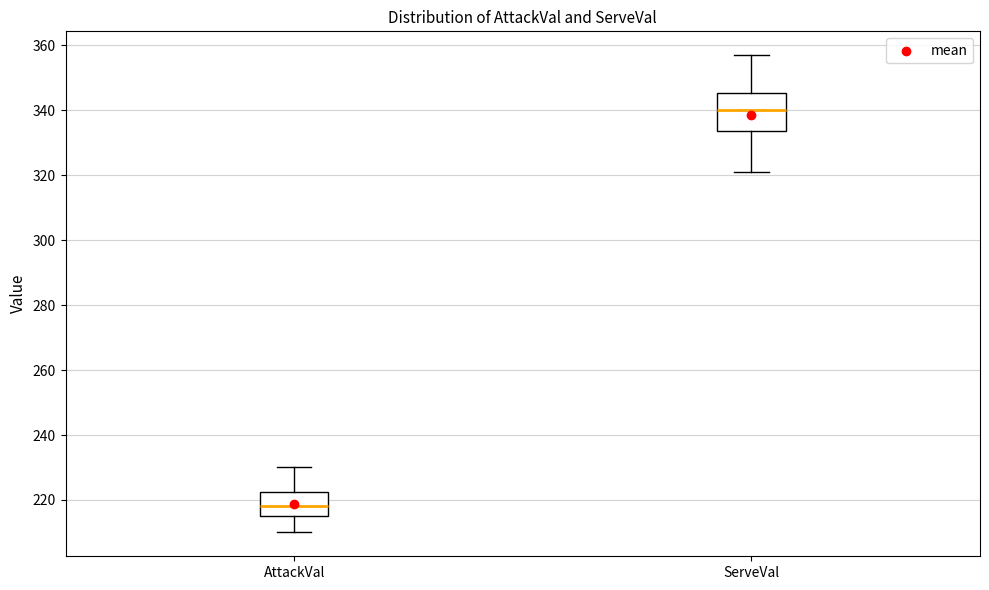

Where is the upper edge of the box for AttackVal on the y-axis? The values are not printed on the chart, so give them approximately, as read against the axis.

222